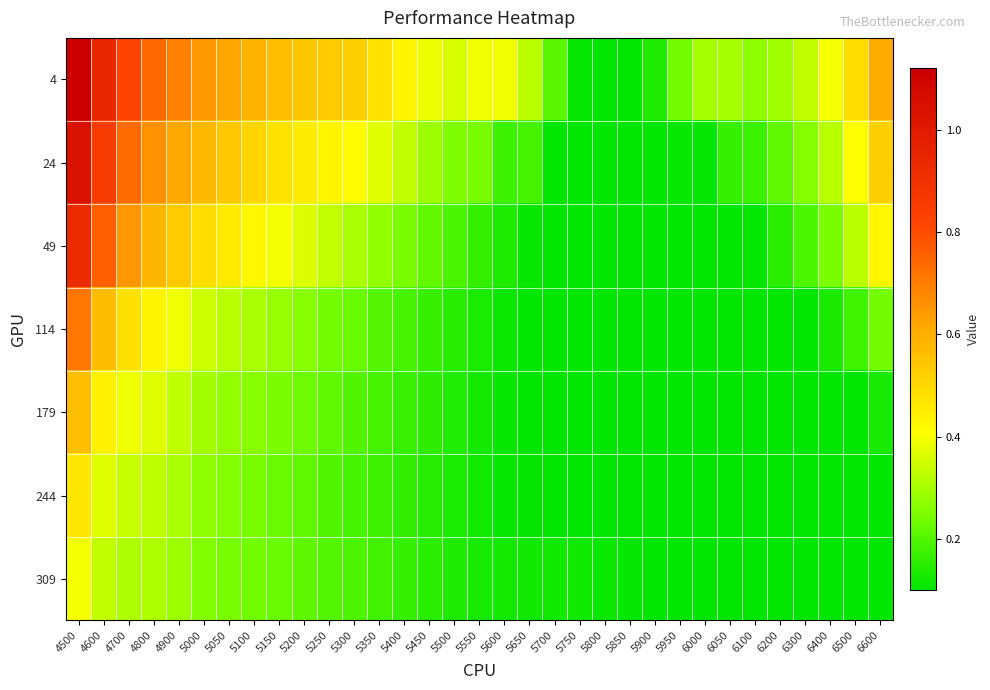

Which series has the largest total across all categories?

4